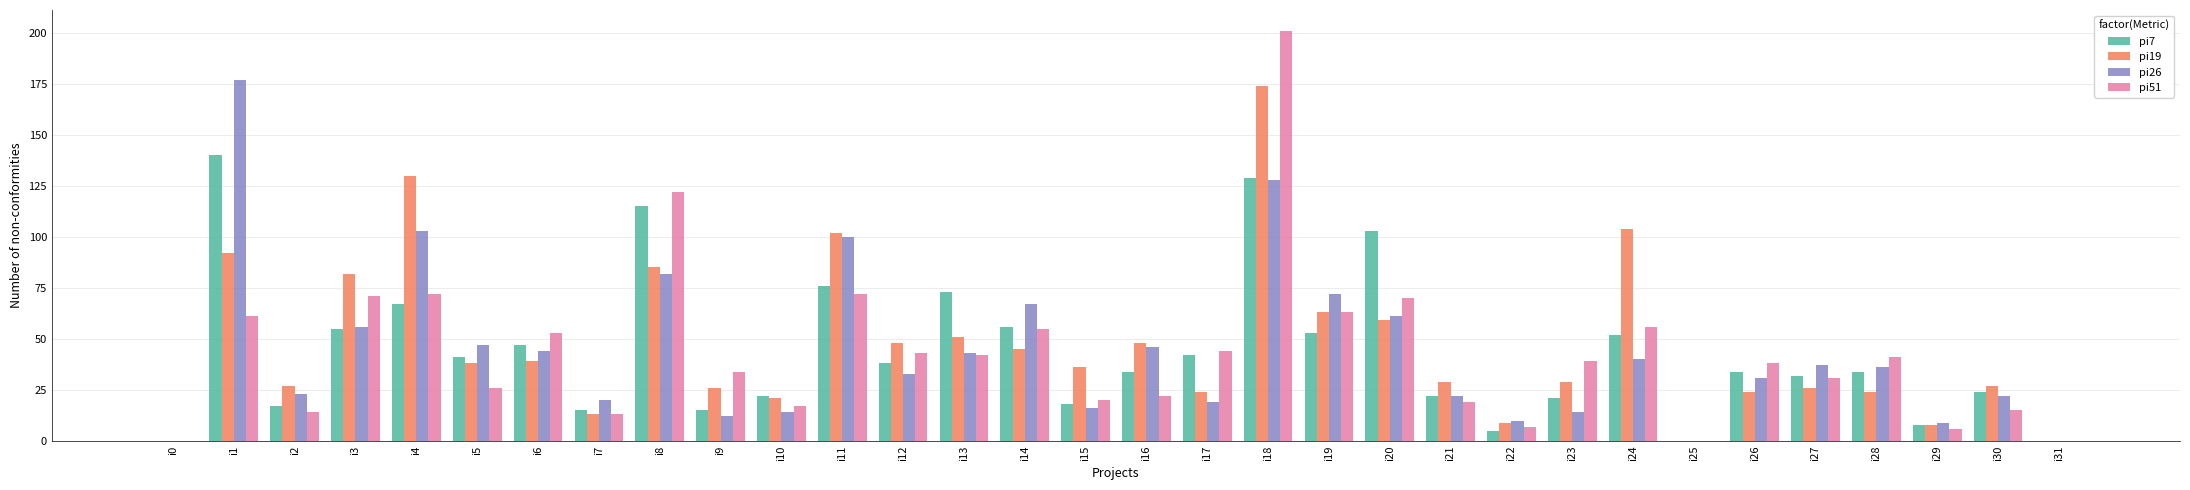

What is the total value across all series at i24?

252